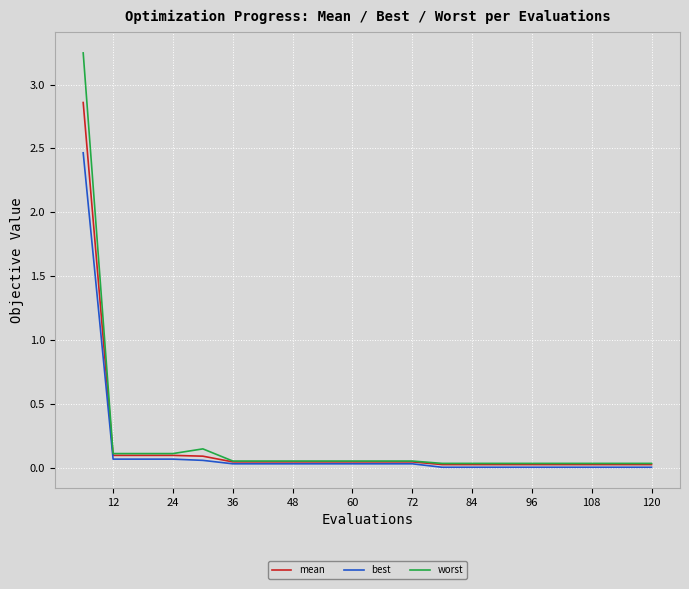

Which series has the largest range (max minus min)?

worst